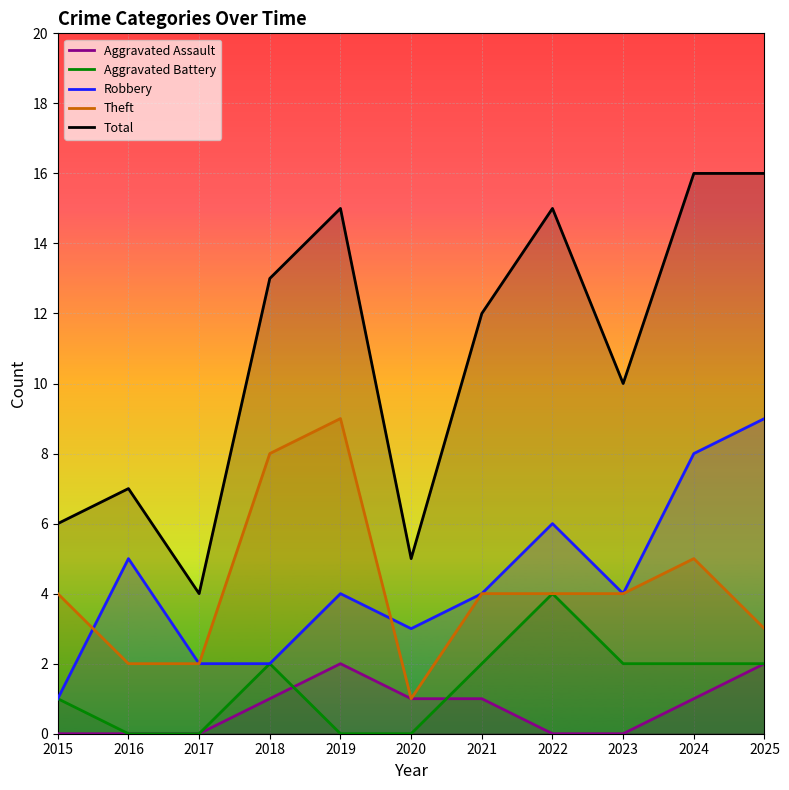

Where does the Robbery series first go above 4?

2016